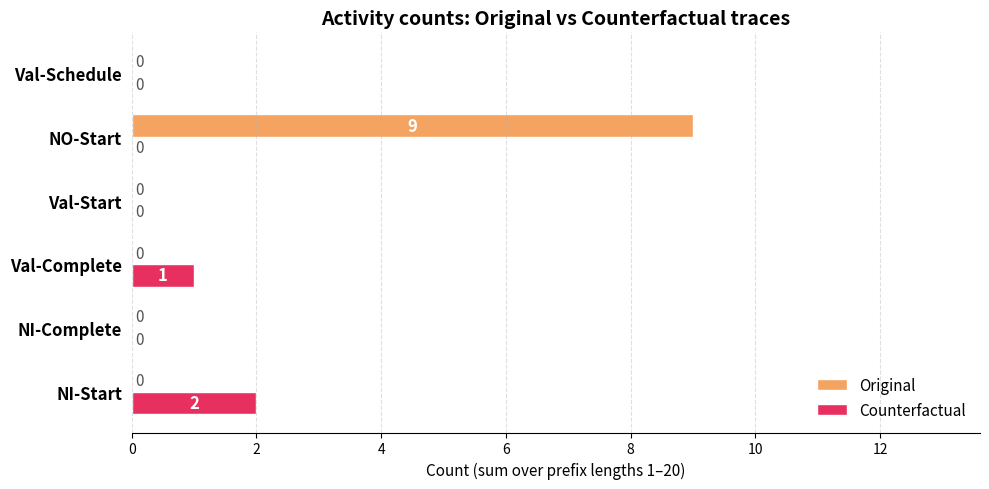

What is the average value of the Original series?

2